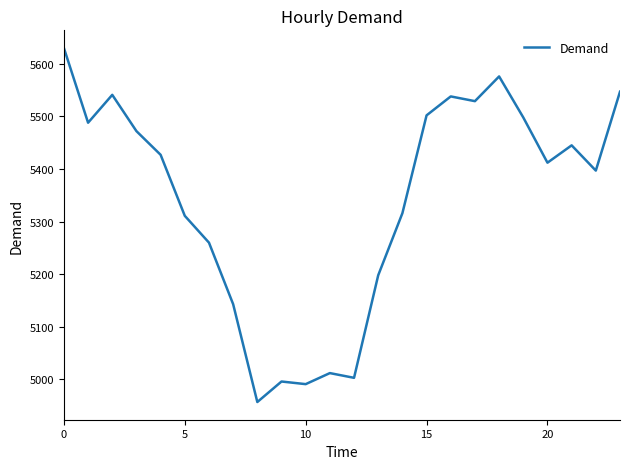

What is the smallest value displayed?

4957